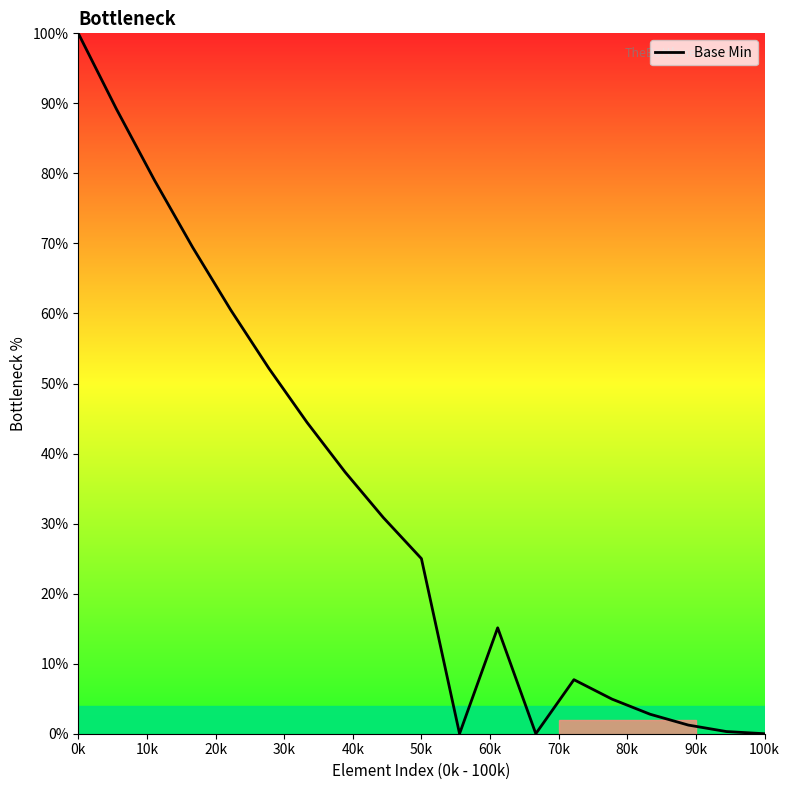

What is the difference between the maximum and minimum values?

100.0